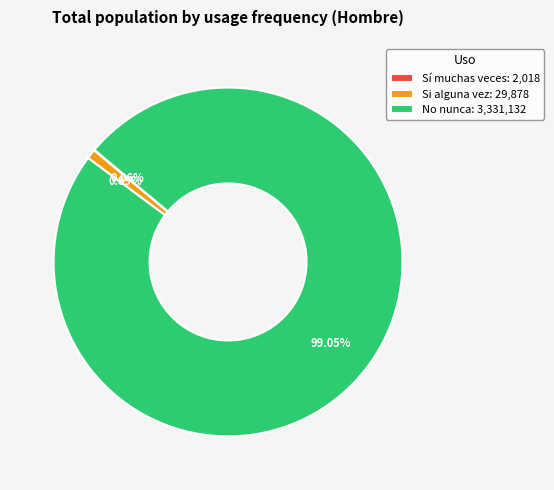

What is the ratio of the value at No nunca: 3,331,132 to the value at Si alguna vez: 29,878?

111.5